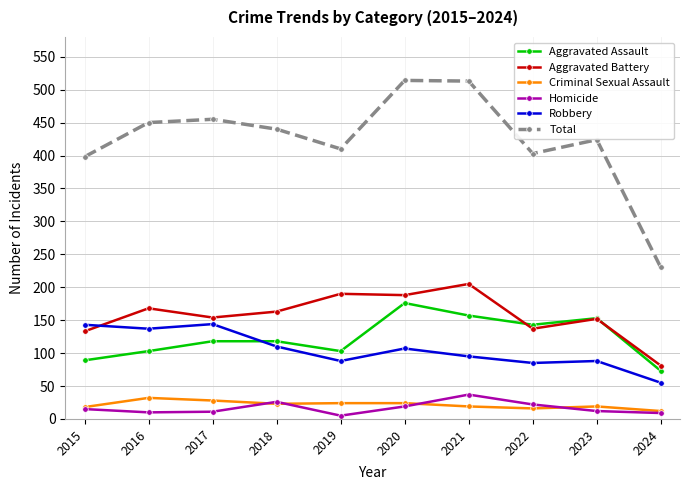

Is this an area chart (filled region under the line)?

No